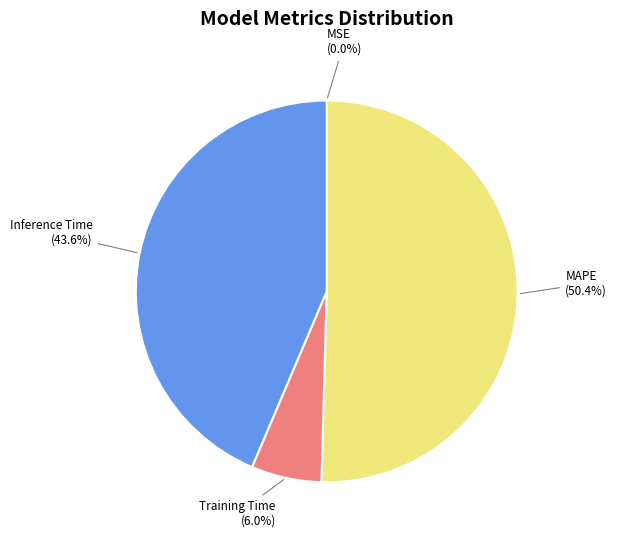

To the nearest percent, what percentage of the pie is MAPE?

50%